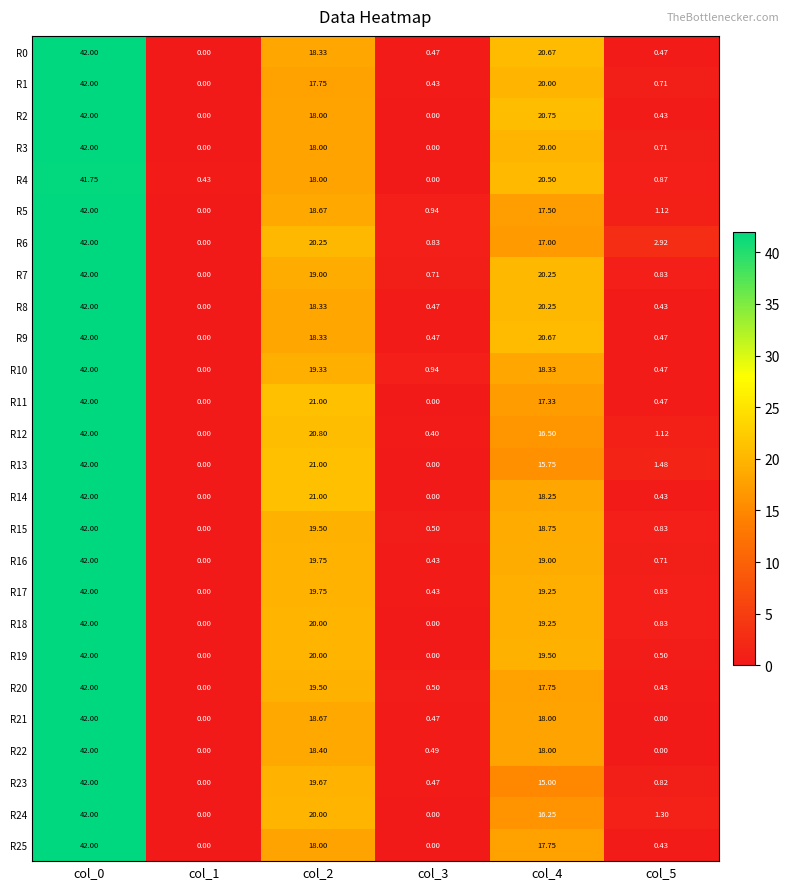

Count the number of categories in the chart.

6